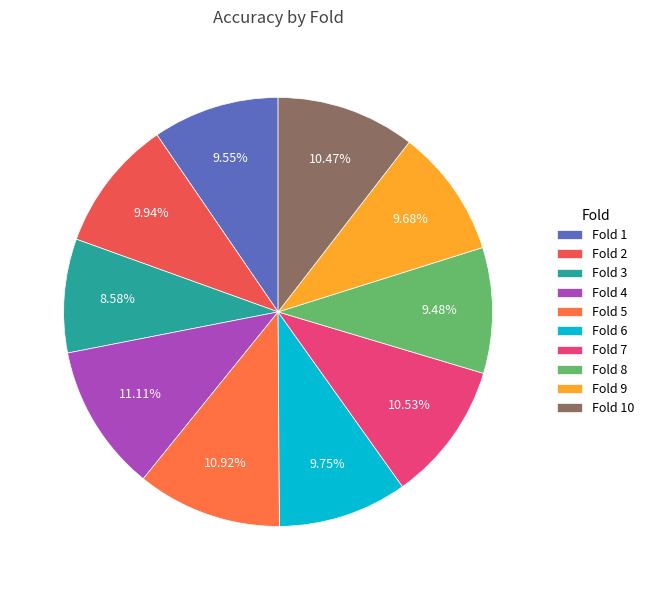

True or false: Fold 8 accounts for 17% of the total.

False